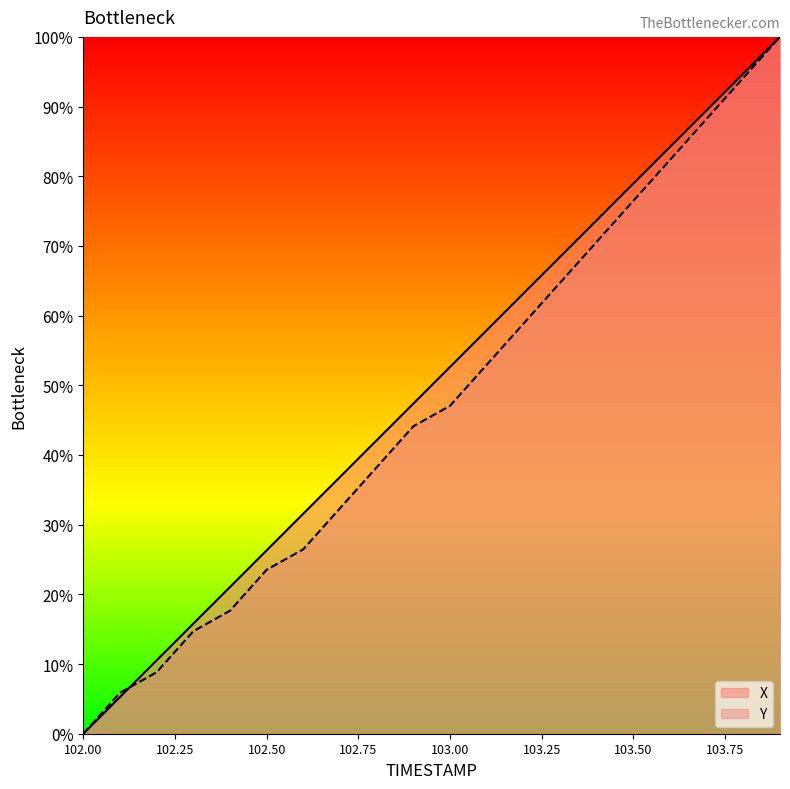

Between 103.2 and 103.7, which series saw the biggest shift?

Y